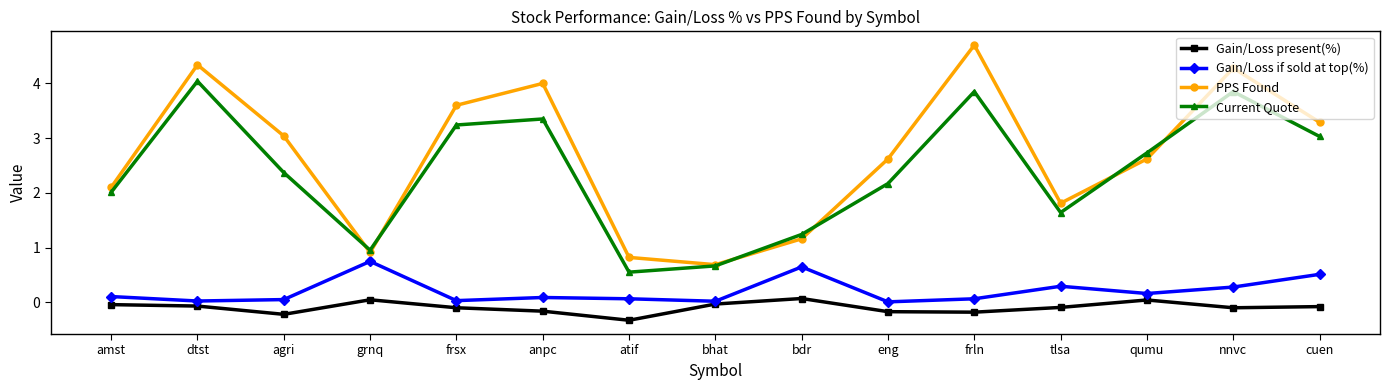

What is the sum of the PPS Found values at dtst and atif?

5.2